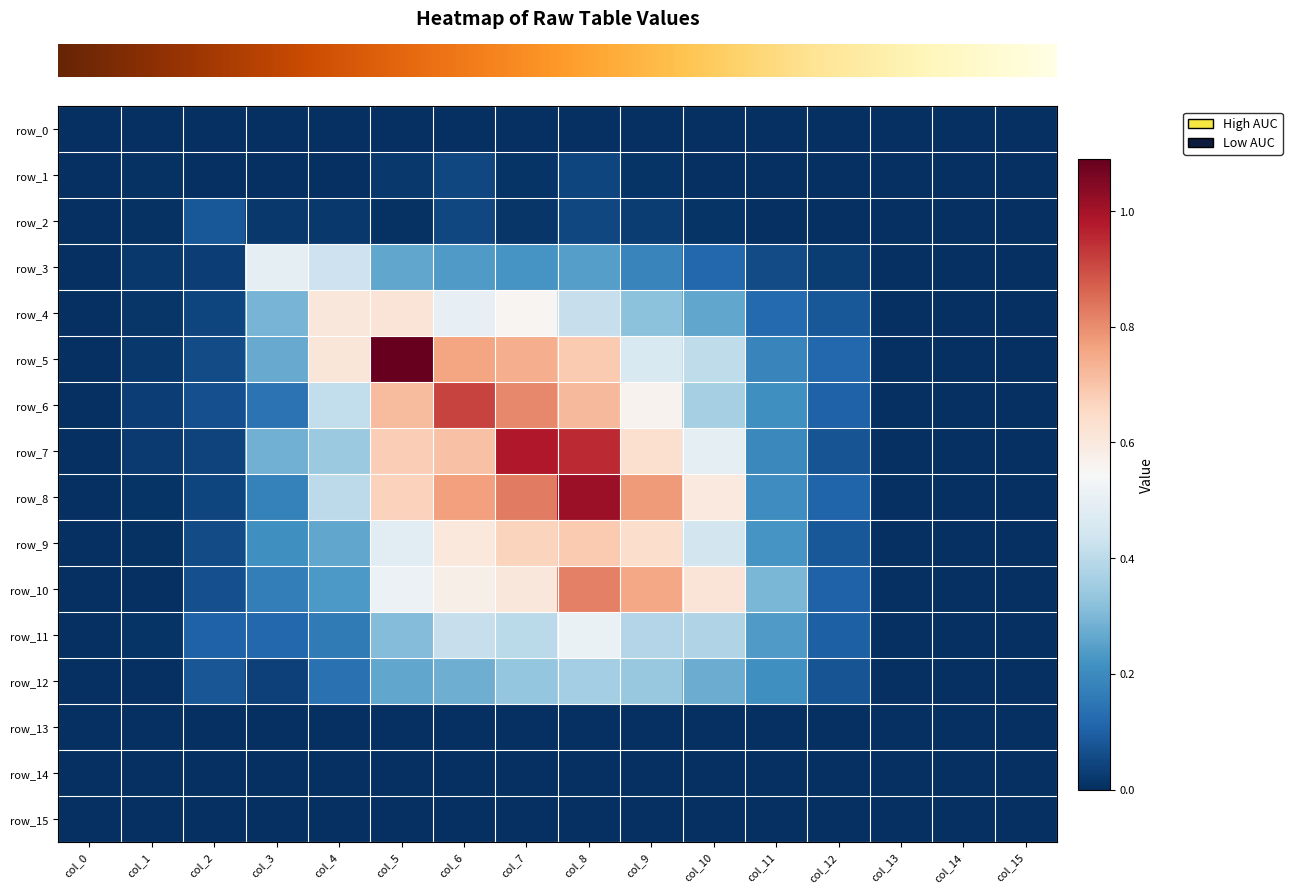

Reading left to right, what are all the values shown in this chart?

row_0: col_0=0.0	col_1=0.0	col_2=0.0	col_3=0.0	col_4=0.0	col_5=0.0	col_6=0.0	col_7=0.0	col_8=0.0	col_9=0.0	col_10=0.0	col_11=0.0	col_12=0.0	col_13=0.0	col_14=0.0	col_15=0.0
row_1: col_0=0.0	col_1=0.0	col_2=0.0	col_3=0.0	col_4=0.0	col_5=0.0	col_6=0.0	col_7=0.0	col_8=0.0	col_9=0.0	col_10=0.0	col_11=0.0	col_12=0.0	col_13=0.0	col_14=0.0	col_15=0.0
row_2: col_0=0.0	col_1=0.0	col_2=0.1	col_3=0.0	col_4=0.0	col_5=0.0	col_6=0.0	col_7=0.0	col_8=0.0	col_9=0.0	col_10=0.0	col_11=0.0	col_12=0.0	col_13=0.0	col_14=0.0	col_15=0.0
row_3: col_0=0.0	col_1=0.0	col_2=0.0	col_3=0.5	col_4=0.4	col_5=0.3	col_6=0.2	col_7=0.2	col_8=0.2	col_9=0.2	col_10=0.1	col_11=0.1	col_12=0.0	col_13=0.0	col_14=0.0	col_15=0.0
row_4: col_0=0.0	col_1=0.0	col_2=0.0	col_3=0.3	col_4=0.6	col_5=0.6	col_6=0.5	col_7=0.6	col_8=0.4	col_9=0.3	col_10=0.3	col_11=0.1	col_12=0.1	col_13=0.0	col_14=0.0	col_15=0.0
row_5: col_0=0.0	col_1=0.0	col_2=0.1	col_3=0.3	col_4=0.6	col_5=1.1	col_6=0.8	col_7=0.7	col_8=0.7	col_9=0.5	col_10=0.4	col_11=0.2	col_12=0.1	col_13=0.0	col_14=0.0	col_15=0.0
row_6: col_0=0.0	col_1=0.0	col_2=0.1	col_3=0.1	col_4=0.4	col_5=0.7	col_6=0.9	col_7=0.8	col_8=0.7	col_9=0.6	col_10=0.4	col_11=0.2	col_12=0.1	col_13=0.0	col_14=0.0	col_15=0.0
row_7: col_0=0.0	col_1=0.0	col_2=0.0	col_3=0.3	col_4=0.3	col_5=0.7	col_6=0.7	col_7=1.0	col_8=1.0	col_9=0.6	col_10=0.5	col_11=0.2	col_12=0.1	col_13=0.0	col_14=0.0	col_15=0.0
row_8: col_0=0.0	col_1=0.0	col_2=0.0	col_3=0.2	col_4=0.4	col_5=0.7	col_6=0.8	col_7=0.8	col_8=1.0	col_9=0.8	col_10=0.6	col_11=0.2	col_12=0.1	col_13=0.0	col_14=0.0	col_15=0.0
row_9: col_0=0.0	col_1=0.0	col_2=0.1	col_3=0.2	col_4=0.3	col_5=0.5	col_6=0.6	col_7=0.7	col_8=0.7	col_9=0.6	col_10=0.4	col_11=0.2	col_12=0.1	col_13=0.0	col_14=0.0	col_15=0.0
row_10: col_0=0.0	col_1=0.0	col_2=0.1	col_3=0.2	col_4=0.2	col_5=0.5	col_6=0.6	col_7=0.6	col_8=0.8	col_9=0.8	col_10=0.6	col_11=0.3	col_12=0.1	col_13=0.0	col_14=0.0	col_15=0.0
row_11: col_0=0.0	col_1=0.0	col_2=0.1	col_3=0.1	col_4=0.2	col_5=0.3	col_6=0.4	col_7=0.4	col_8=0.5	col_9=0.4	col_10=0.4	col_11=0.2	col_12=0.1	col_13=0.0	col_14=0.0	col_15=0.0
row_12: col_0=0.0	col_1=0.0	col_2=0.1	col_3=0.0	col_4=0.1	col_5=0.3	col_6=0.3	col_7=0.3	col_8=0.4	col_9=0.3	col_10=0.3	col_11=0.2	col_12=0.1	col_13=0.0	col_14=0.0	col_15=0.0
row_13: col_0=0.0	col_1=0.0	col_2=0.0	col_3=0.0	col_4=0.0	col_5=0.0	col_6=0.0	col_7=0.0	col_8=0.0	col_9=0.0	col_10=0.0	col_11=0.0	col_12=0.0	col_13=0.0	col_14=0.0	col_15=0.0
row_14: col_0=0.0	col_1=0.0	col_2=0.0	col_3=0.0	col_4=0.0	col_5=0.0	col_6=0.0	col_7=0.0	col_8=0.0	col_9=0.0	col_10=0.0	col_11=0.0	col_12=0.0	col_13=0.0	col_14=0.0	col_15=0.0
row_15: col_0=0.0	col_1=0.0	col_2=0.0	col_3=0.0	col_4=0.0	col_5=0.0	col_6=0.0	col_7=0.0	col_8=0.0	col_9=0.0	col_10=0.0	col_11=0.0	col_12=0.0	col_13=0.0	col_14=0.0	col_15=0.0